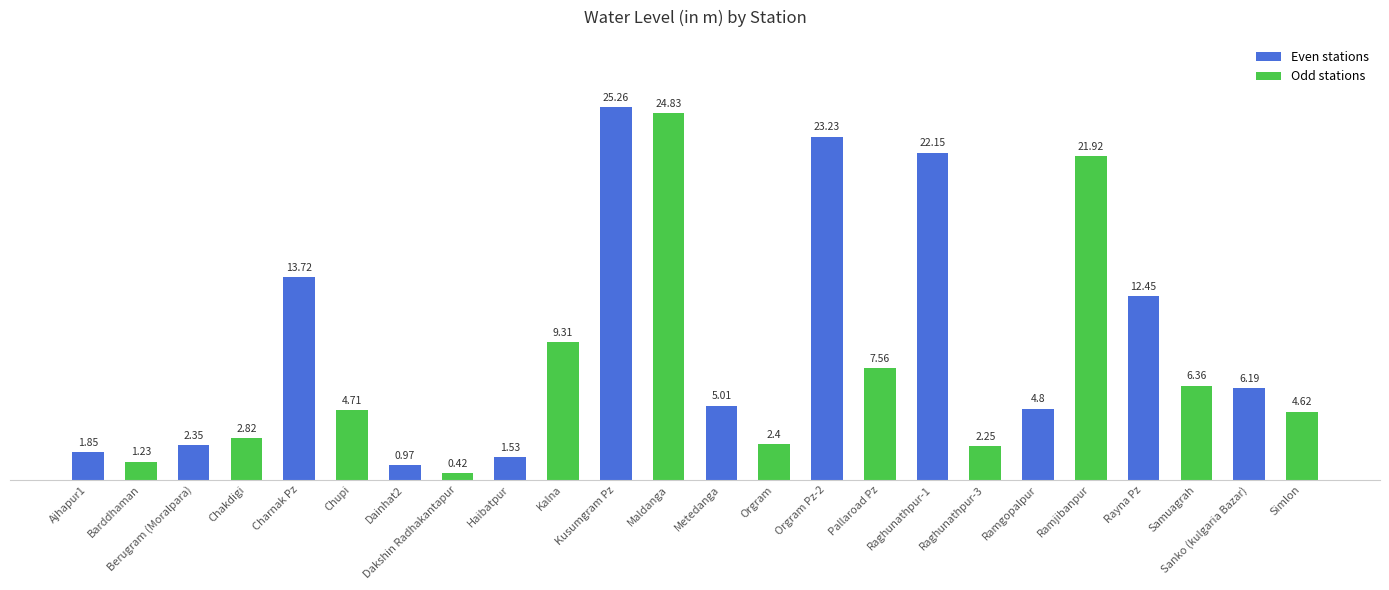

What is the label of the 16th bar from the left?

Pallaroad Pz